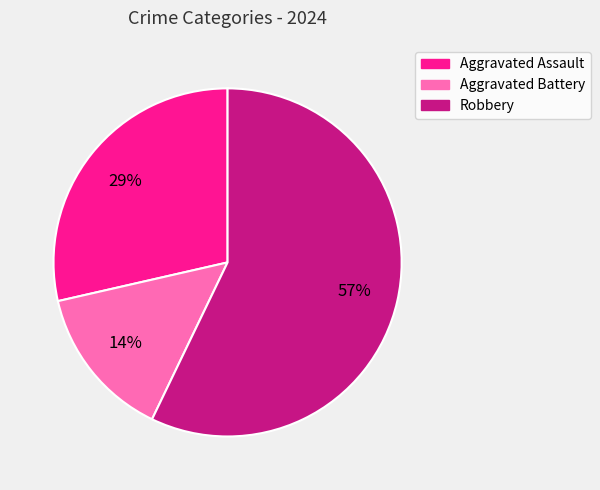

How many segments does this pie chart have?

3